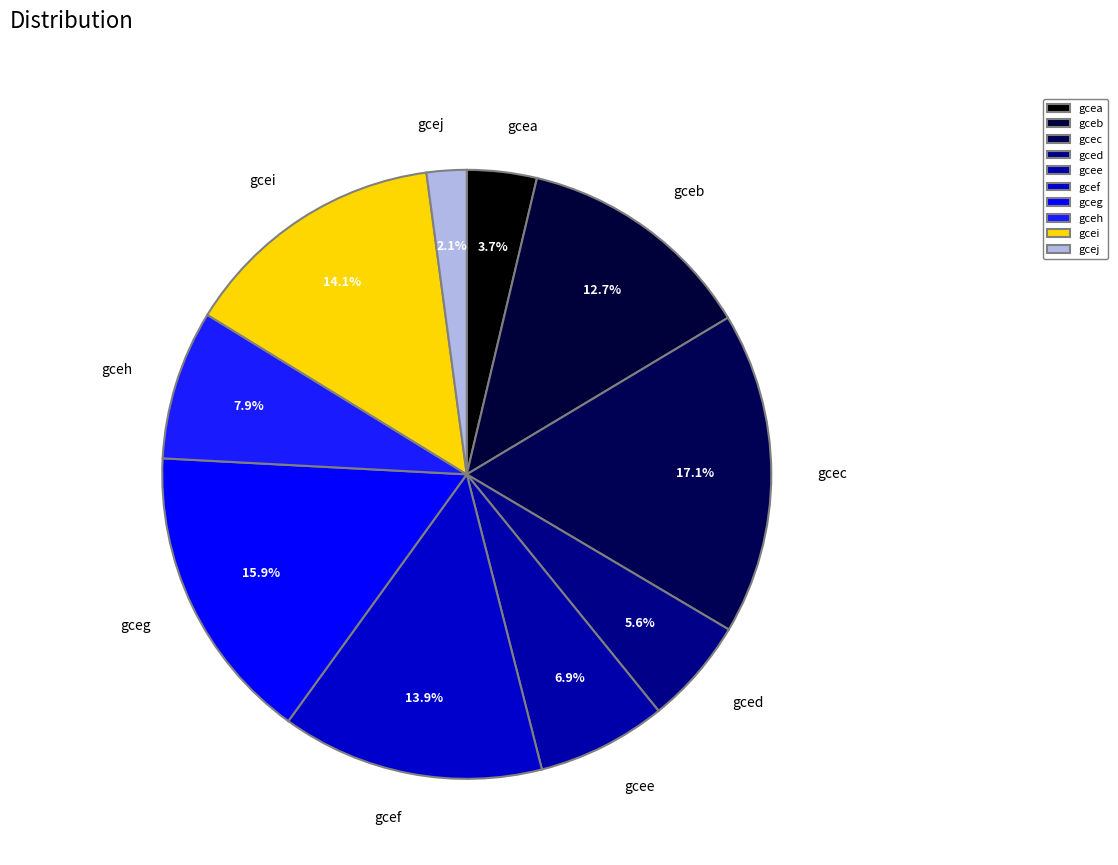

Which slice is the smallest?

gcej